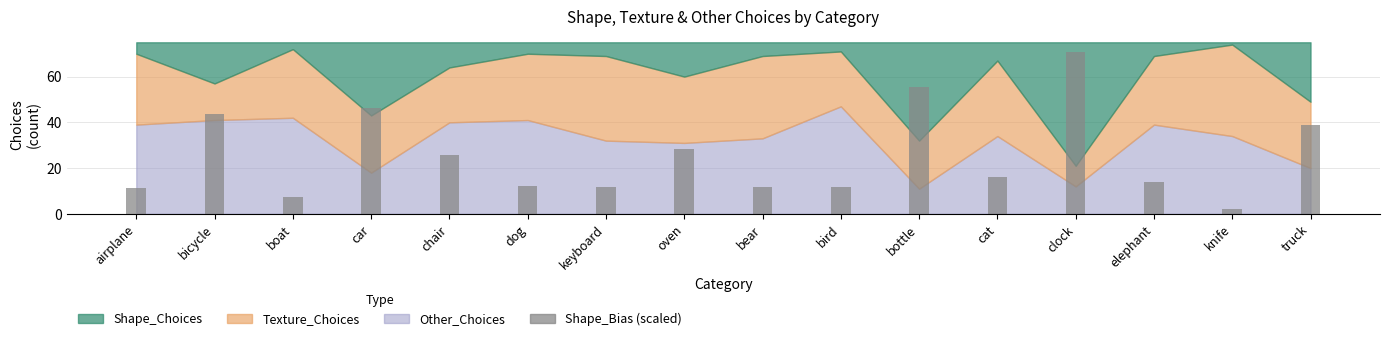

What is the label of the 12th bar from the left?

cat